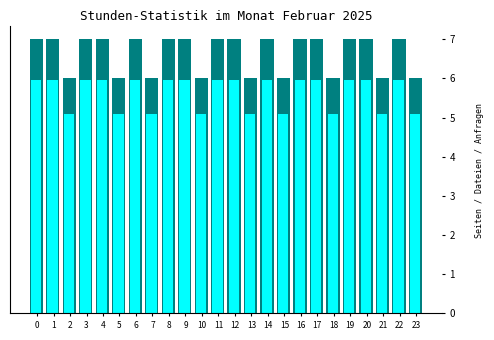

What is the minimum value shown in the chart?

5.1